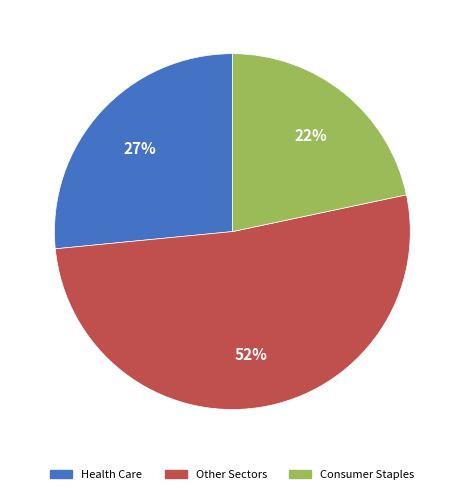

Which slice is the smallest?

Consumer Staples